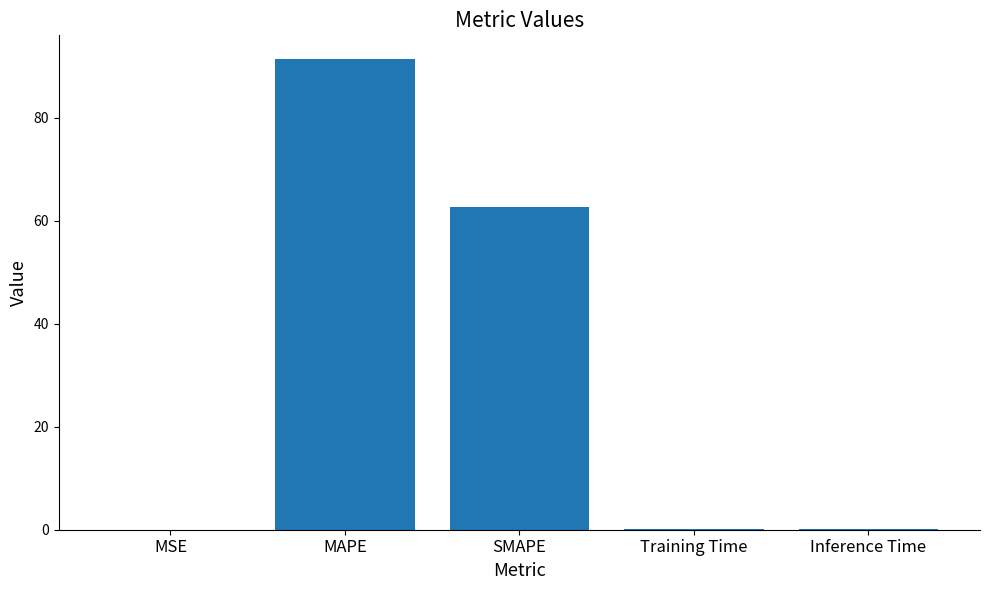

What is the sum of all values?

154.6